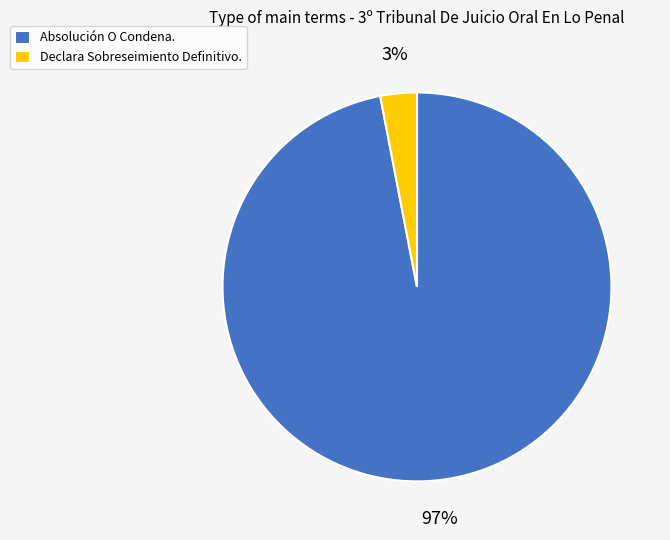

Rank the categories by value from lowest to highest.

Declara Sobreseimiento Definitivo., Absolución O Condena.